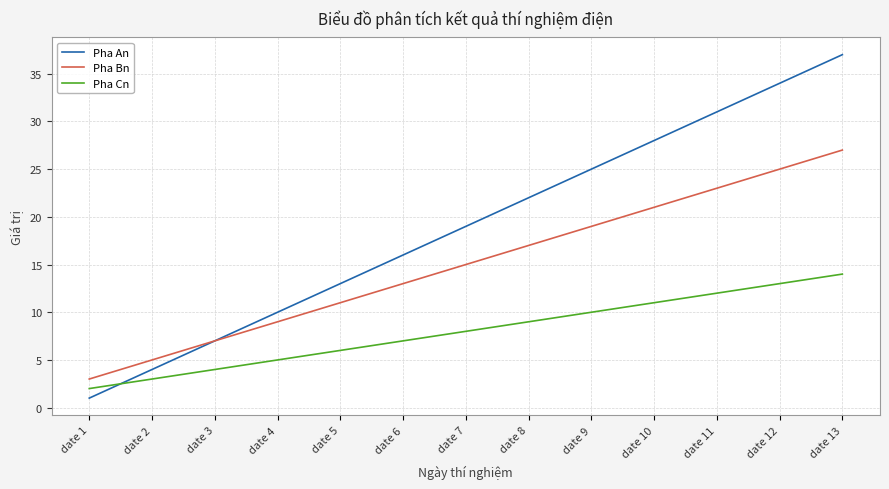

Which series ends up on top after the final intersection of Pha Cn and Pha An?

Pha An